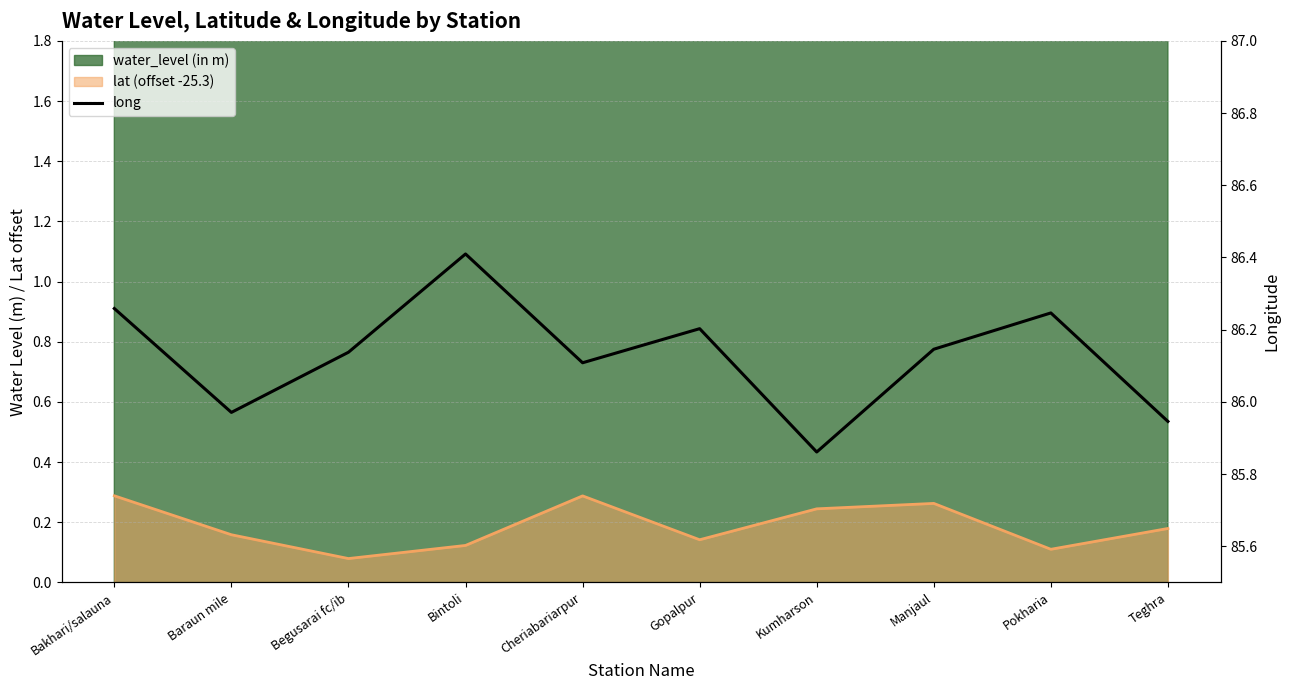

Where is the first local minimum?

Baraun mile